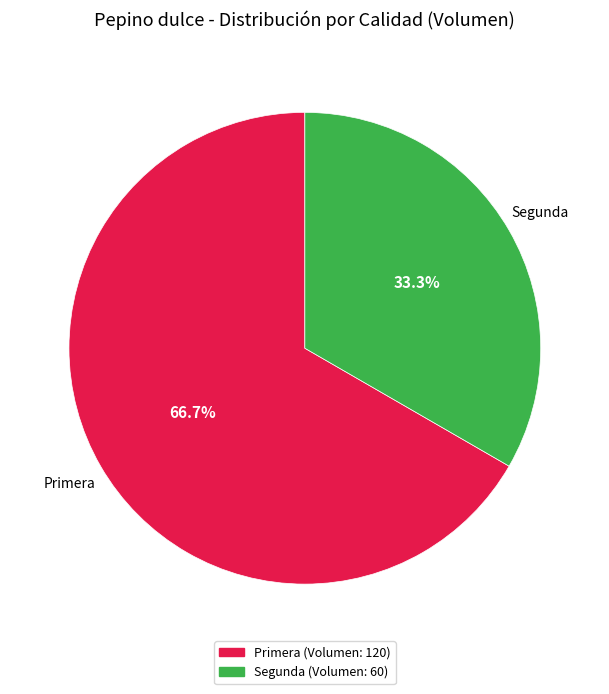

Which category accounts for the majority?

Primera